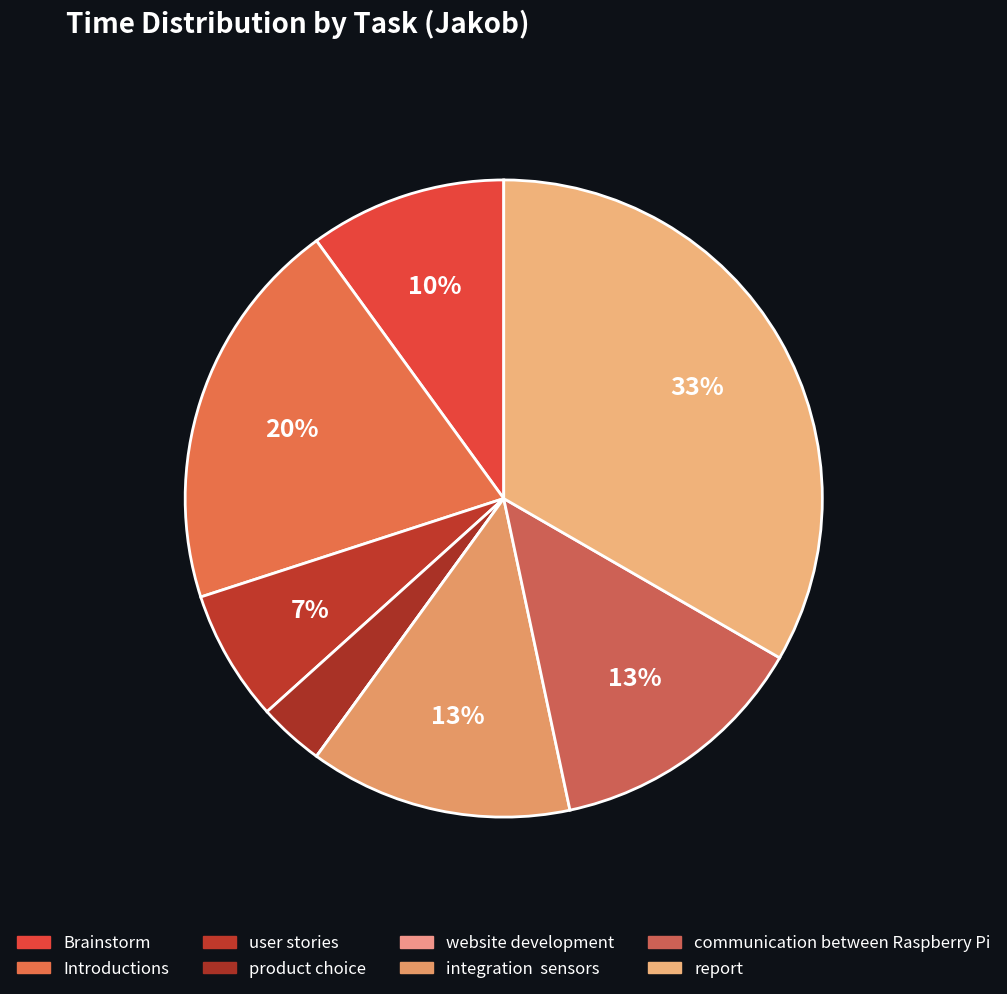

To the nearest percent, what is the difference between the largest and smallest slice percentages?

33%